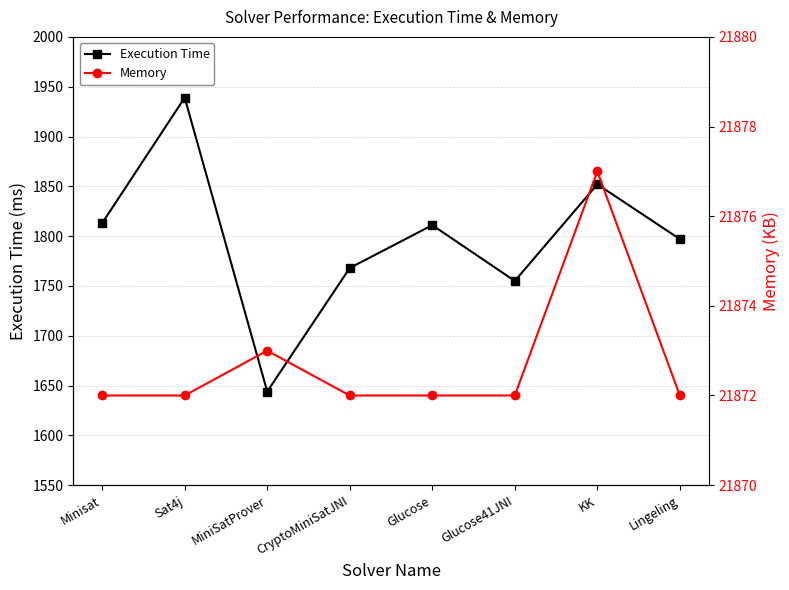

What is the average value of the Execution Time series?

1797